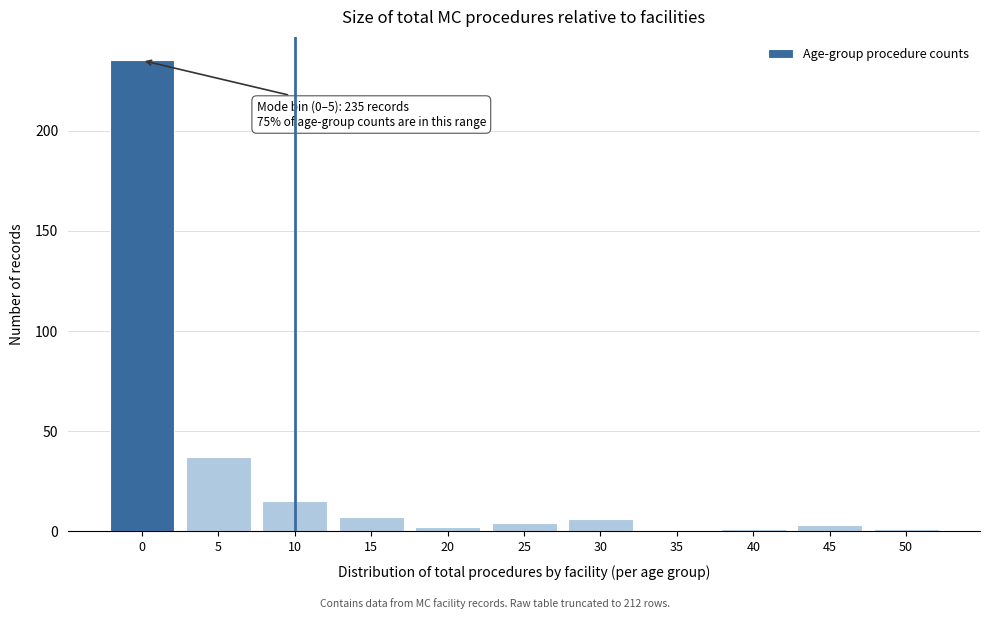

Reading left to right, what are all the values shown in this chart?

0=235	5=37	10=15	15=7	20=2	25=4	30=6	35=0	40=1	45=3	50=1